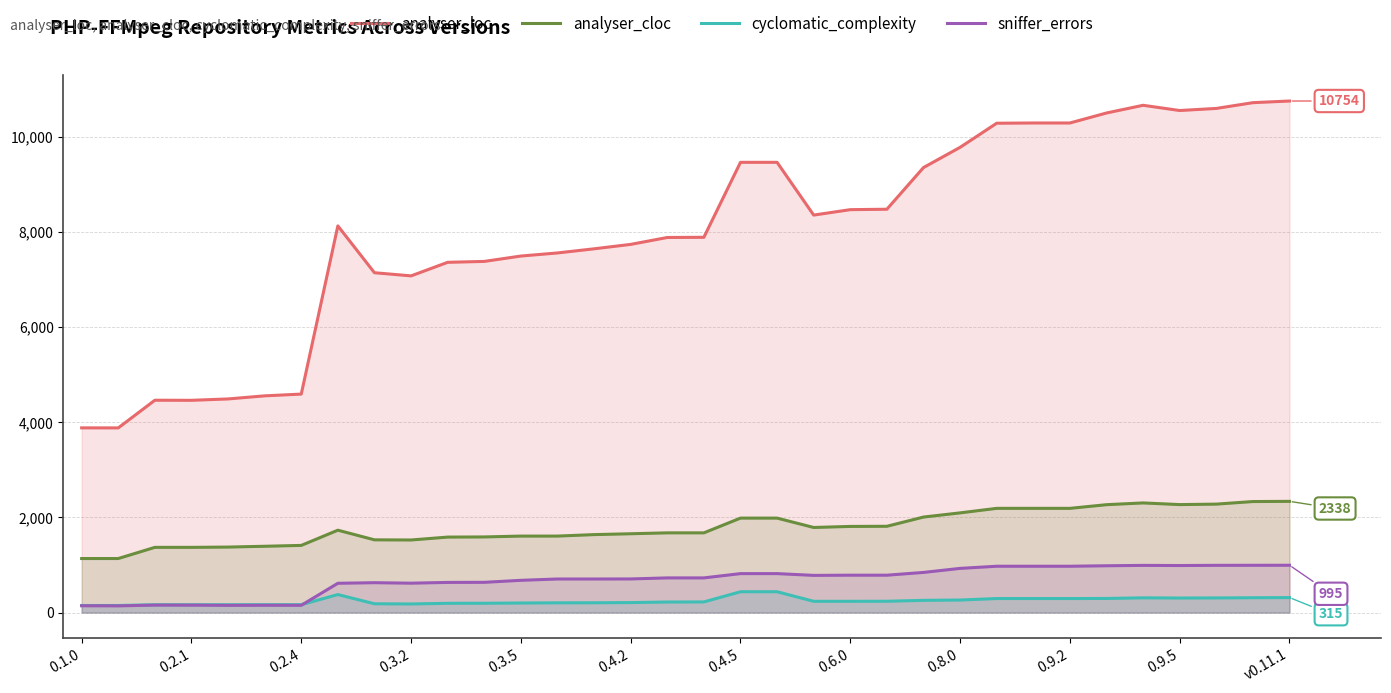

What value does the analyser_cloc series have at 28?

2268